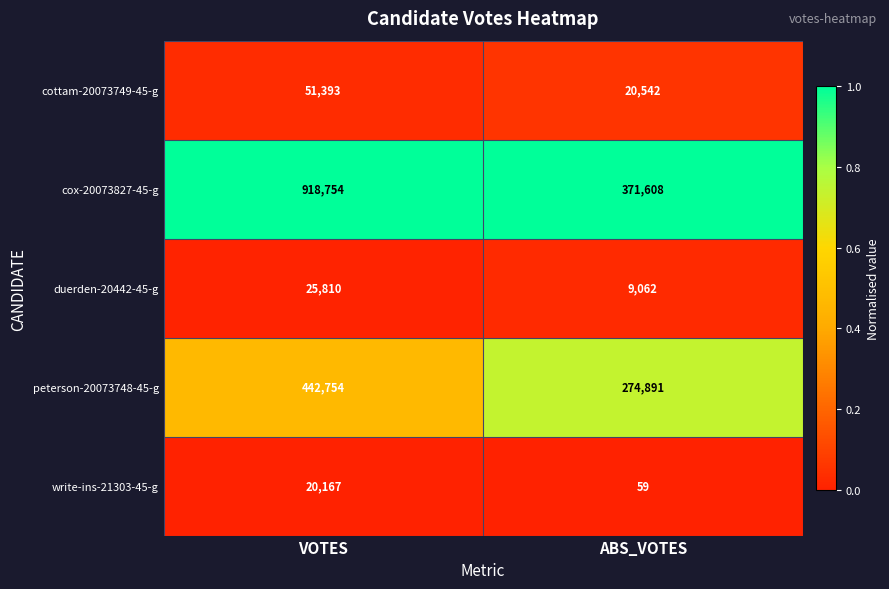

Reading left to right, what are all the values shown in this chart?

cottam-20073749-45-g: 51393	20542
cox-20073827-45-g: 918754	371608
duerden-20442-45-g: 25810	9062
peterson-20073748-45-g: 442754	274891
write-ins-21303-45-g: 20167	59